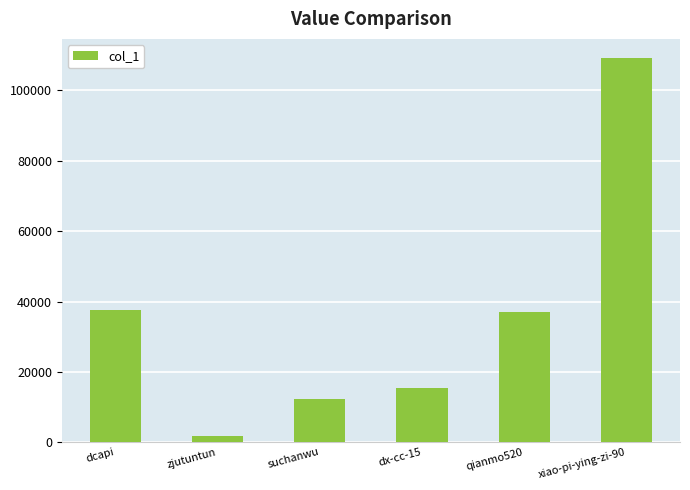

How many series are shown in this chart?

1